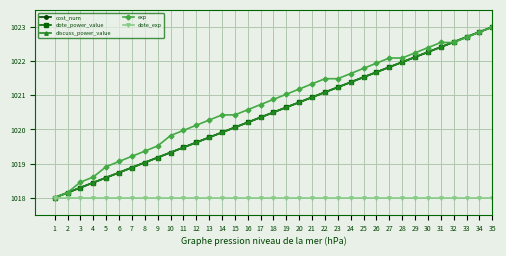

What is the difference between the maximum and minimum values in the exp series?

5.0